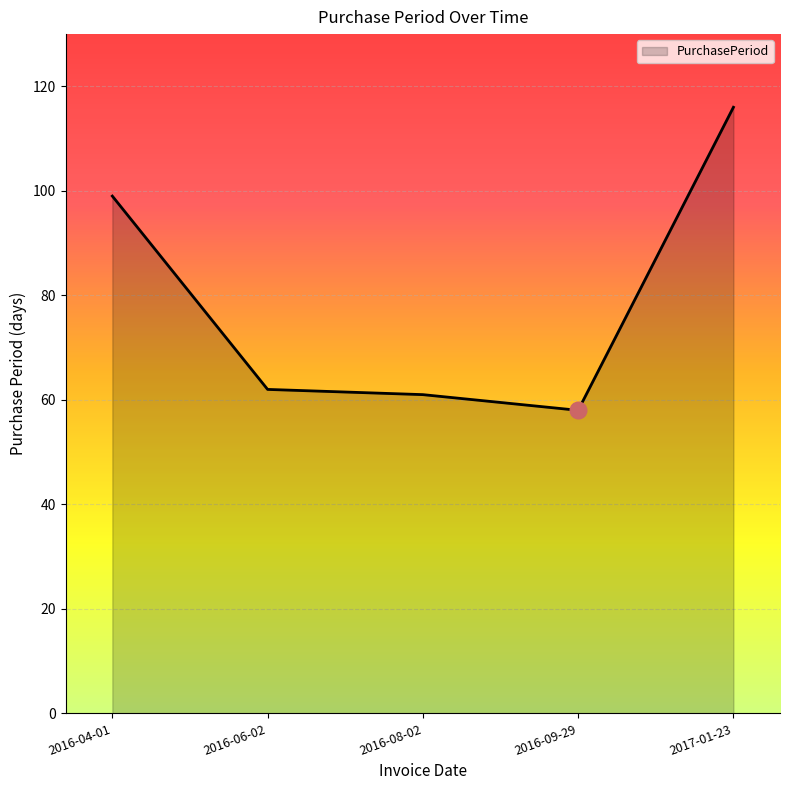

Reading left to right, list all the values displayed in this chart.

99	62	61	58	116